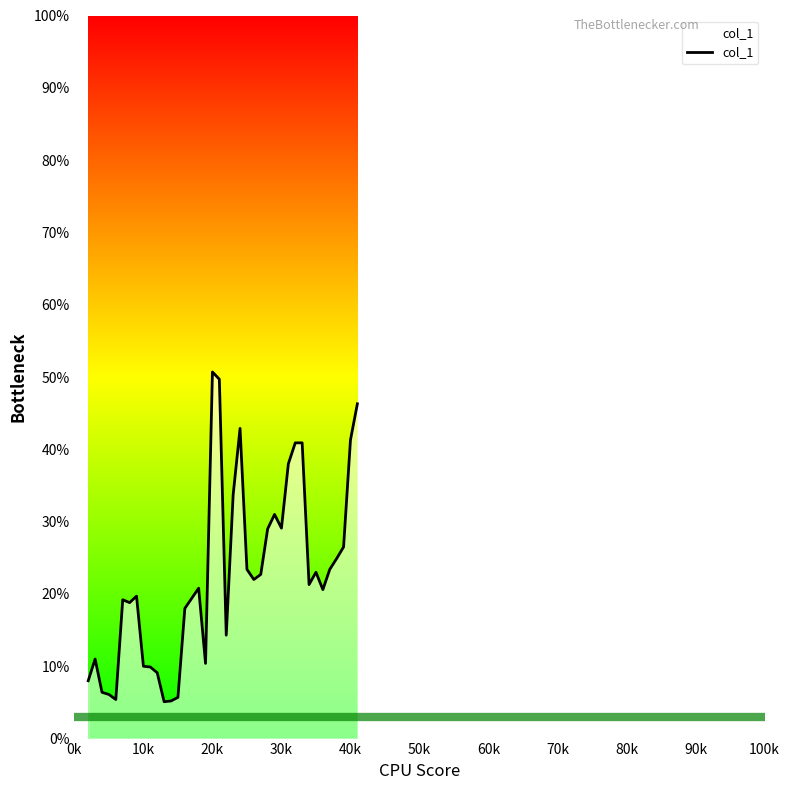

Count the number of categories in the chart.

40